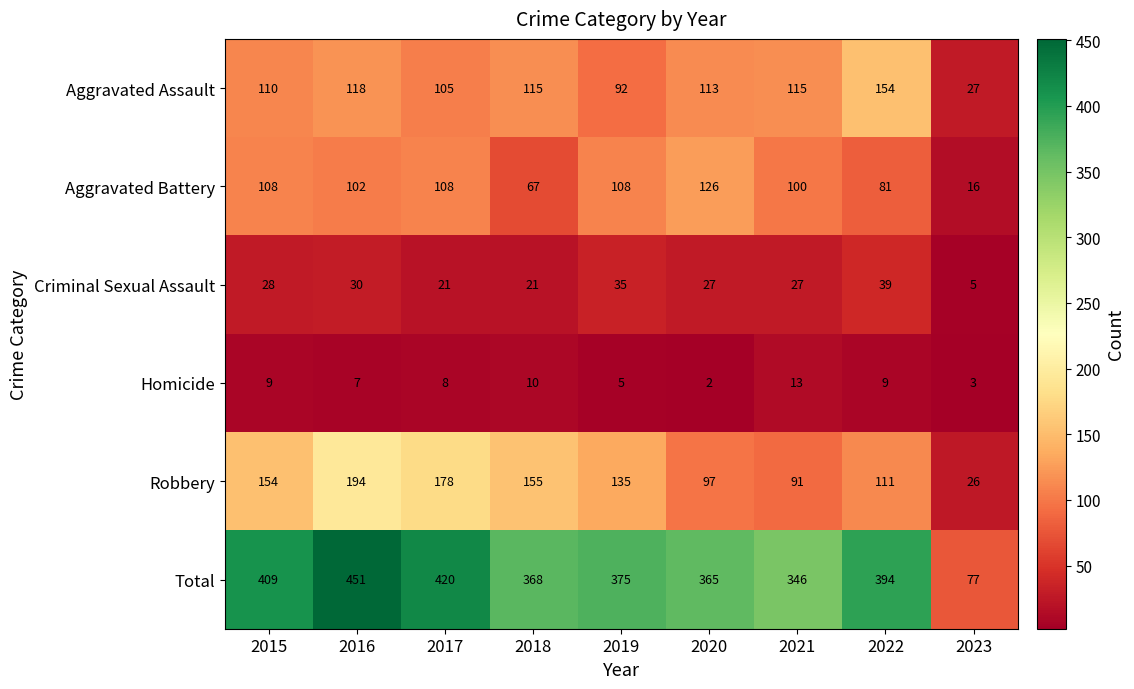

The Aggravated Battery series shows 81 at 2022. True or false?

True